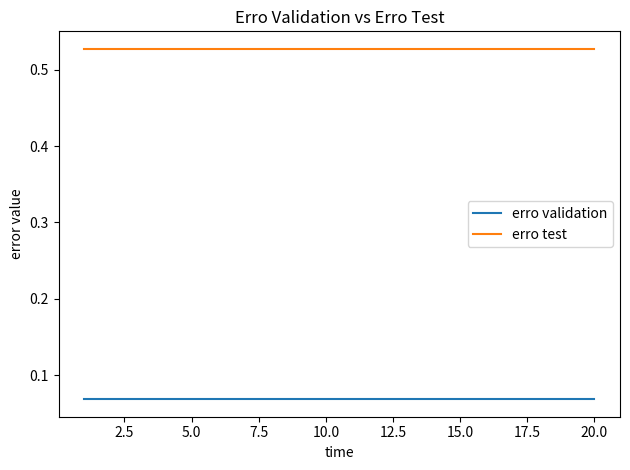

Rank the series by their average value, from highest to lowest.

erro test, erro validation